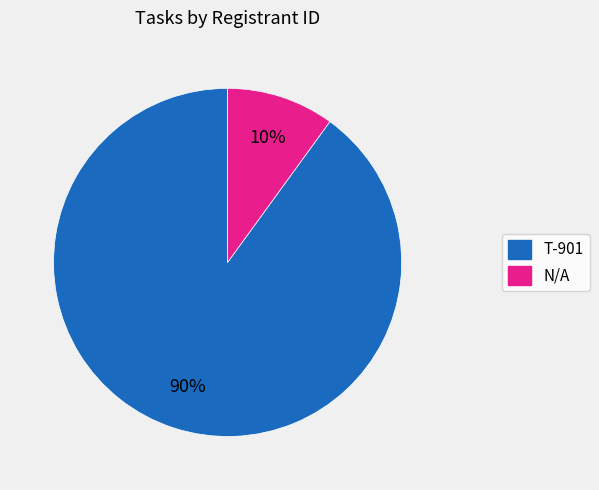

Is T-901 the majority of the pie?

Yes